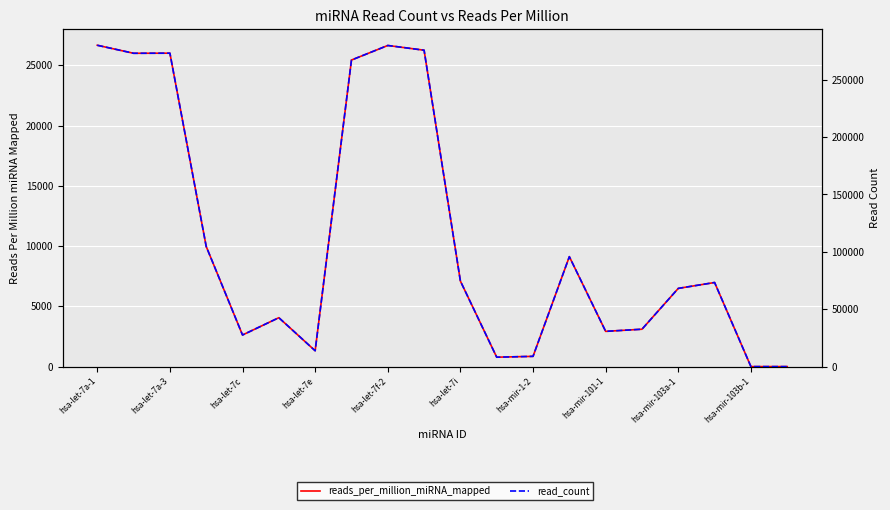

How many distinct data groups are displayed?

2